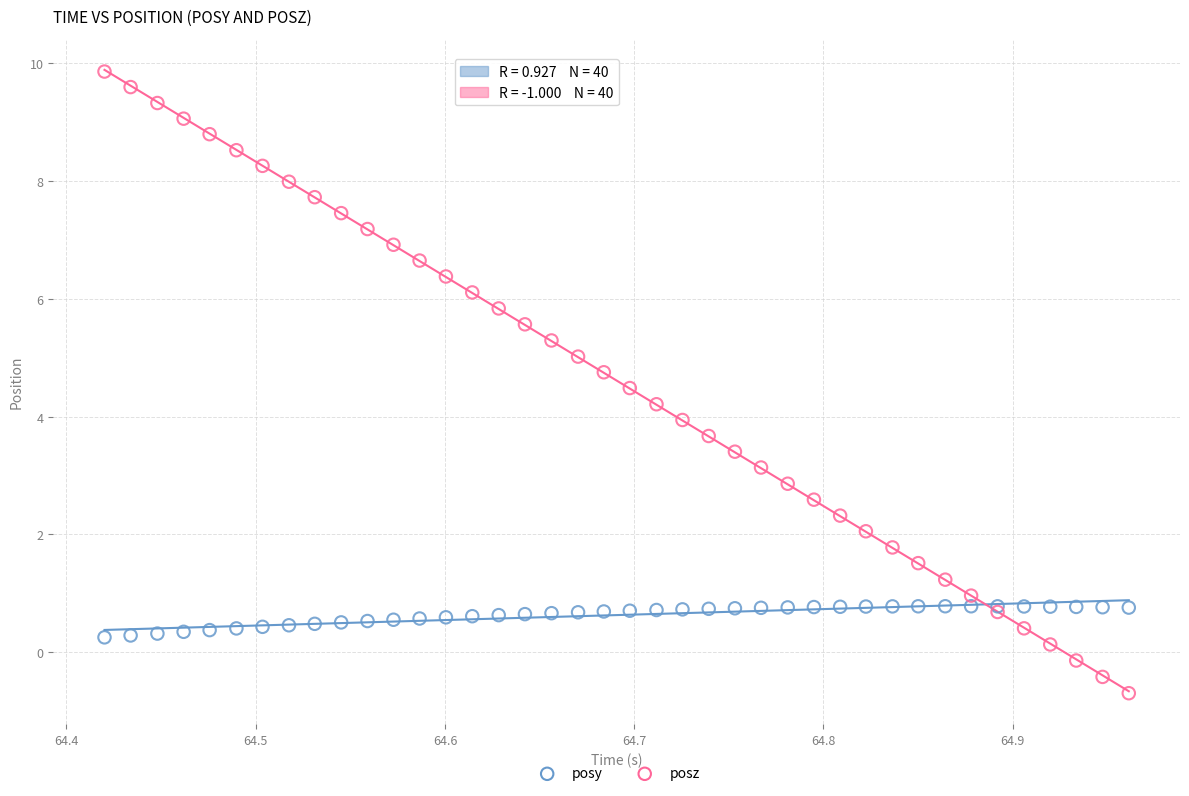

What are all the series names shown in the legend?

posy, posz